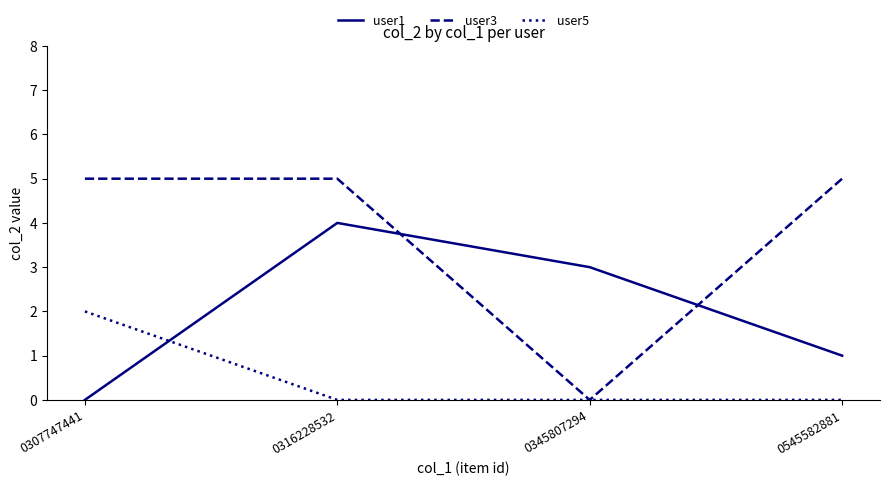

Where do user3 and user1 first cross each other?

0316228532 and 0345807294